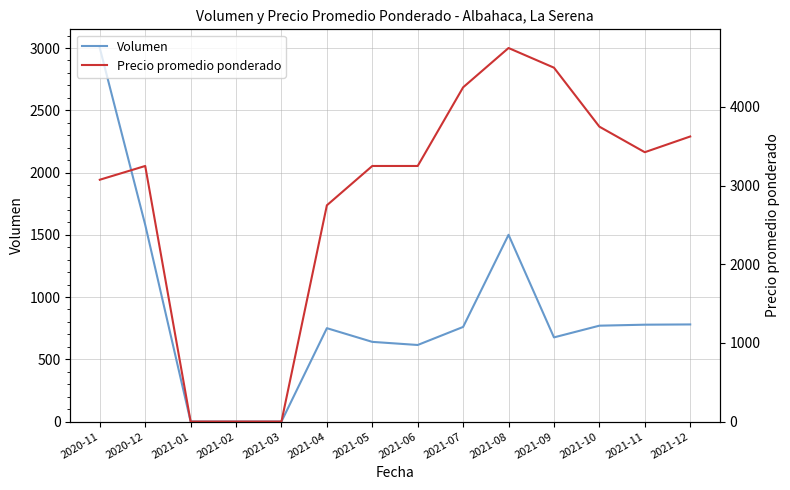

Reading left to right, what are all the values shown in this chart?

Volumen: 3000	1580	0	0	0	750	640	615	760	1500	676	770	778	780
Precio promedio ponderado: 3075	3250	0	0	0	2750	3250	3250	4250	4750	4500	3750	3425	3625